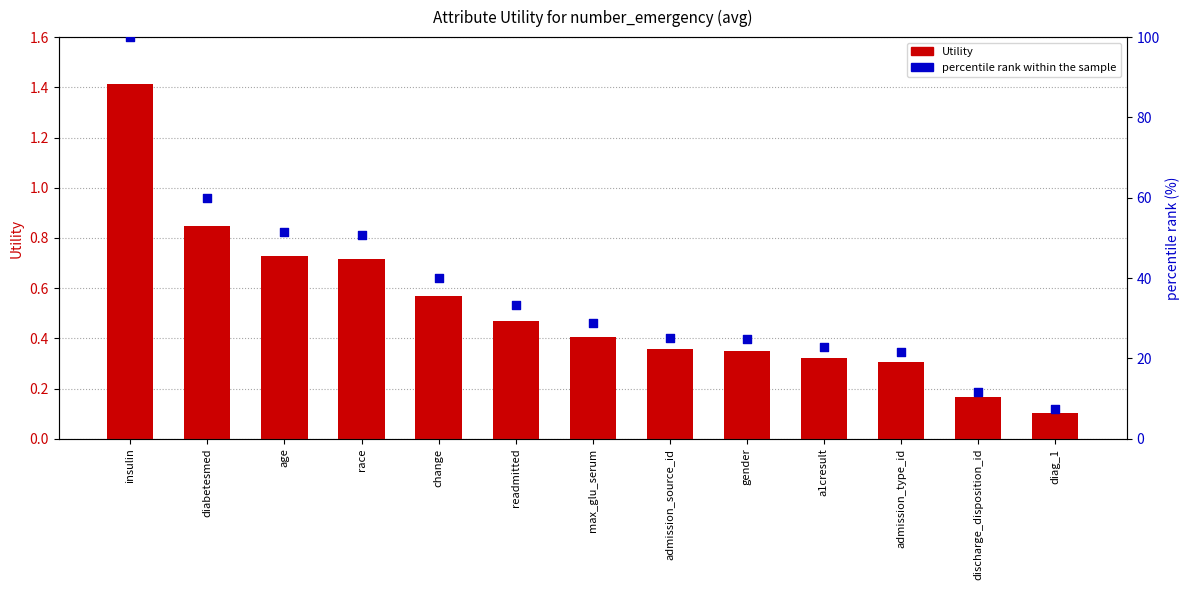

Which series has the largest total across all categories?

percentile rank within the sample